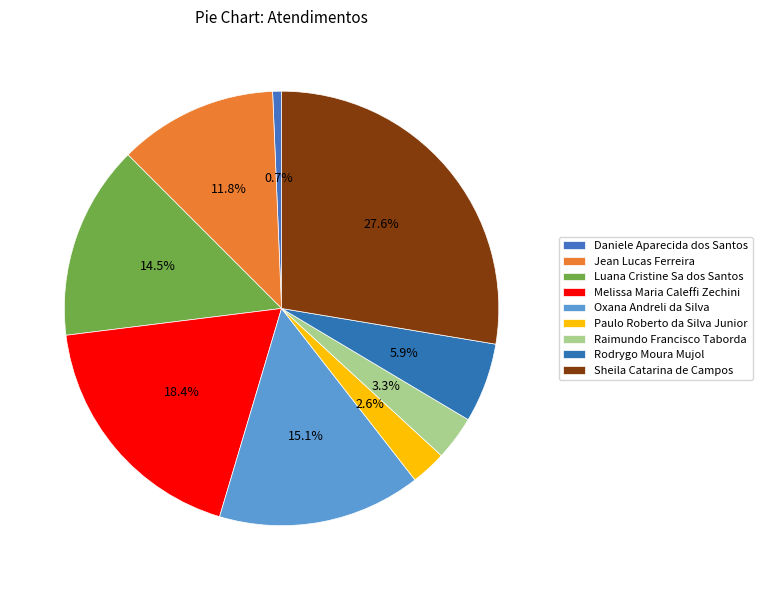

To the nearest percent, what is the difference between the Melissa Maria Caleffi Zechini and Luana Cristine Sa dos Santos slice percentages?

4%